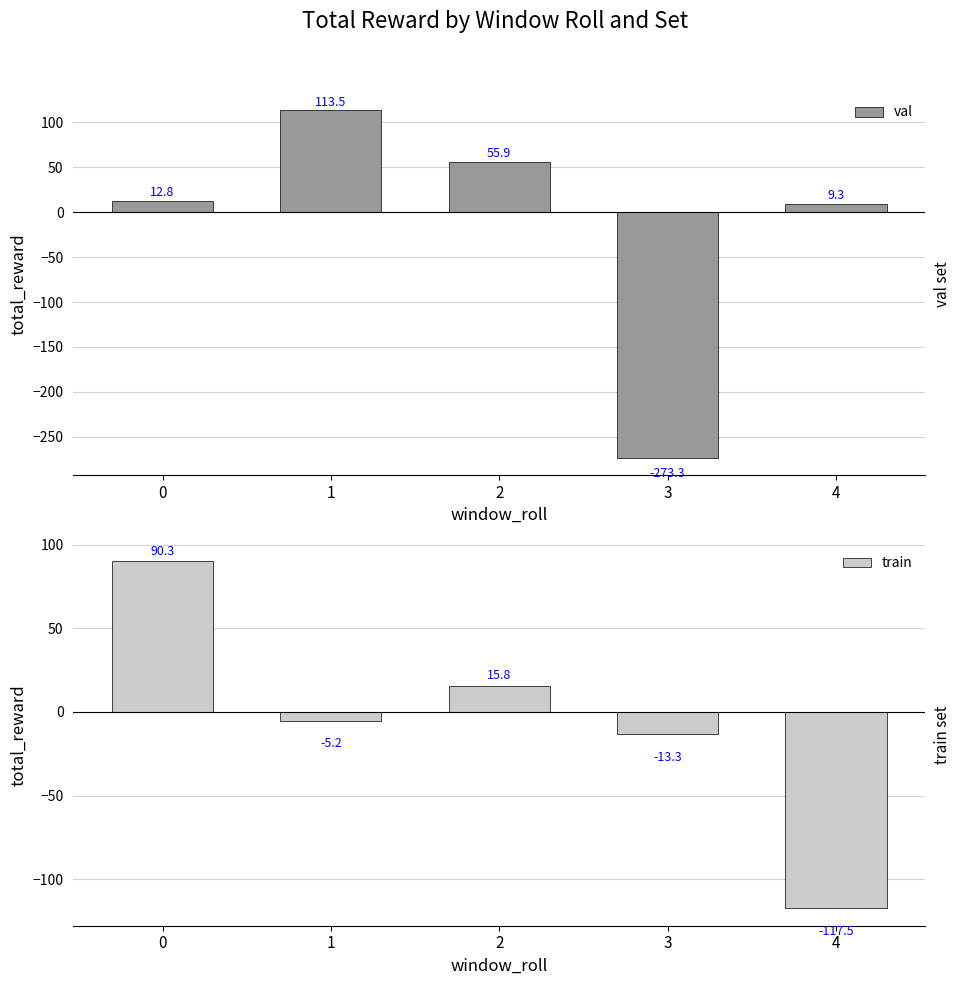

What is the minimum value shown in the chart?

-273.3